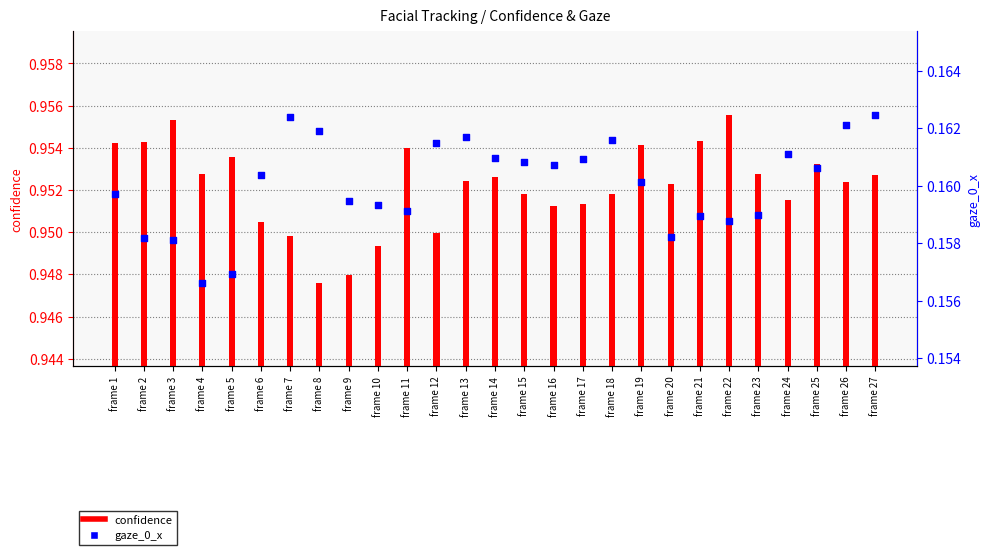

At which category is the sum across all series the highest?

frame 27